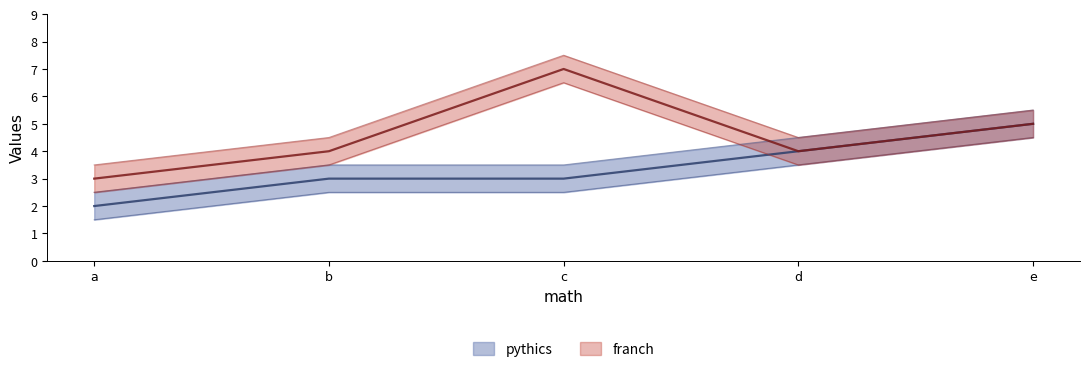

How many values in the pythics series are below 3?

1